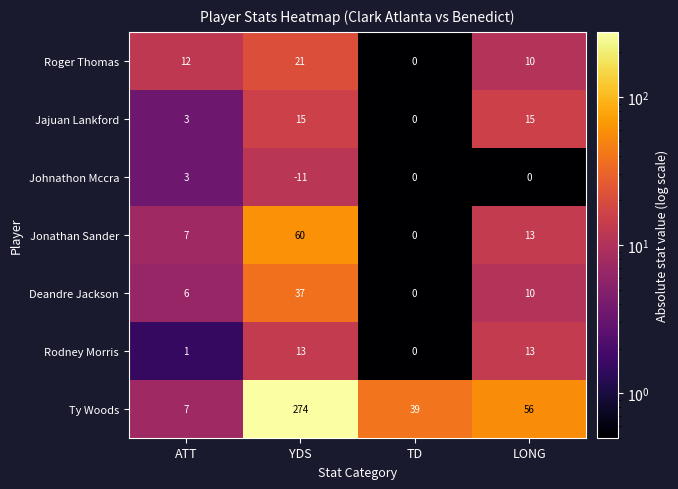

What is the total value across all series at ATT?

39